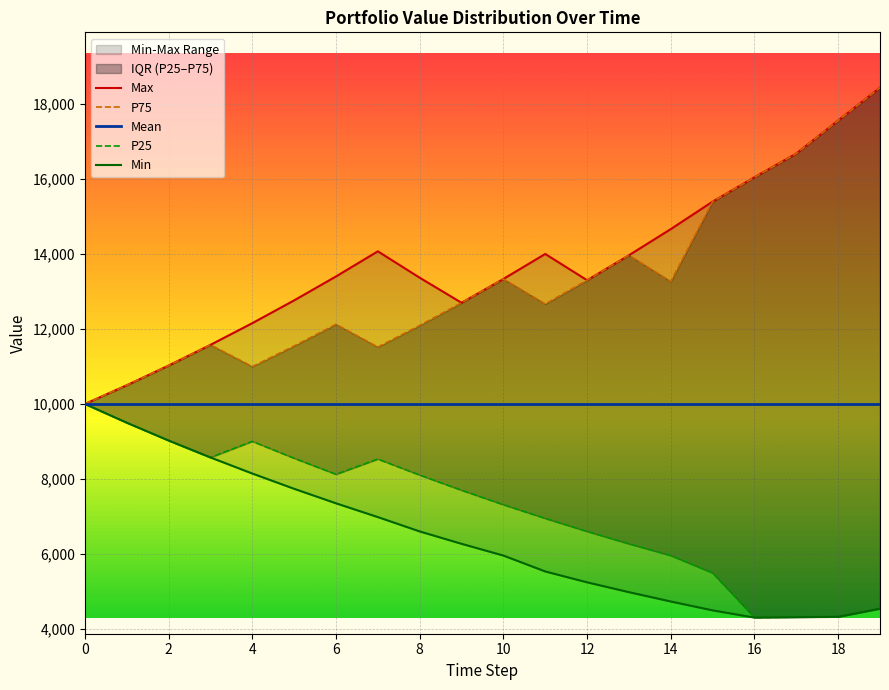

Which label corresponds to the smallest value in the chart?

16